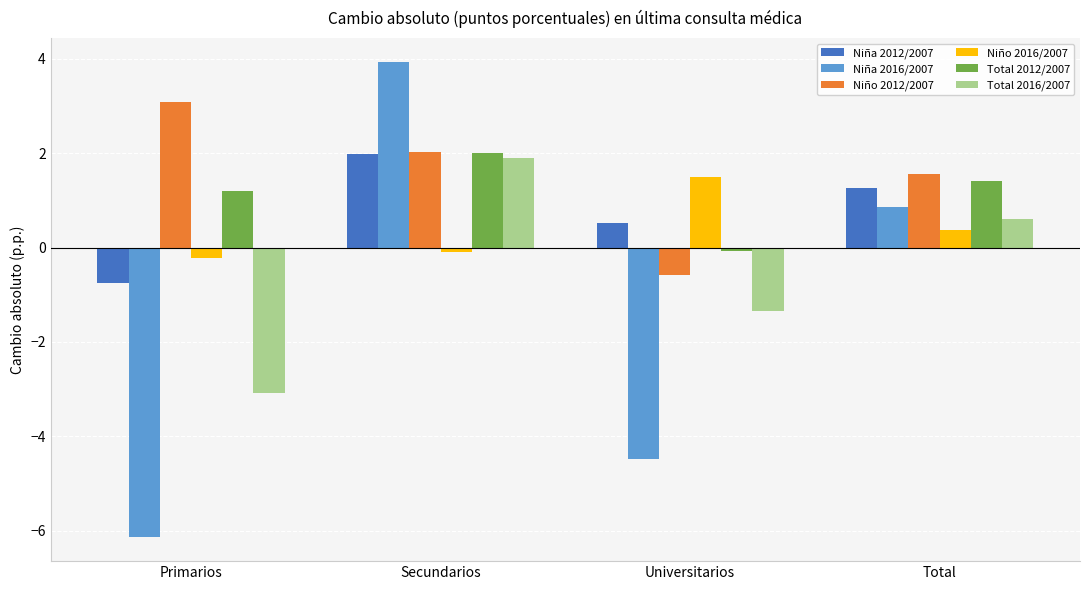

Rank the series at Total from highest to lowest value.

Niño 2012/2007, Total 2012/2007, Niña 2012/2007, Niña 2016/2007, Total 2016/2007, Niño 2016/2007